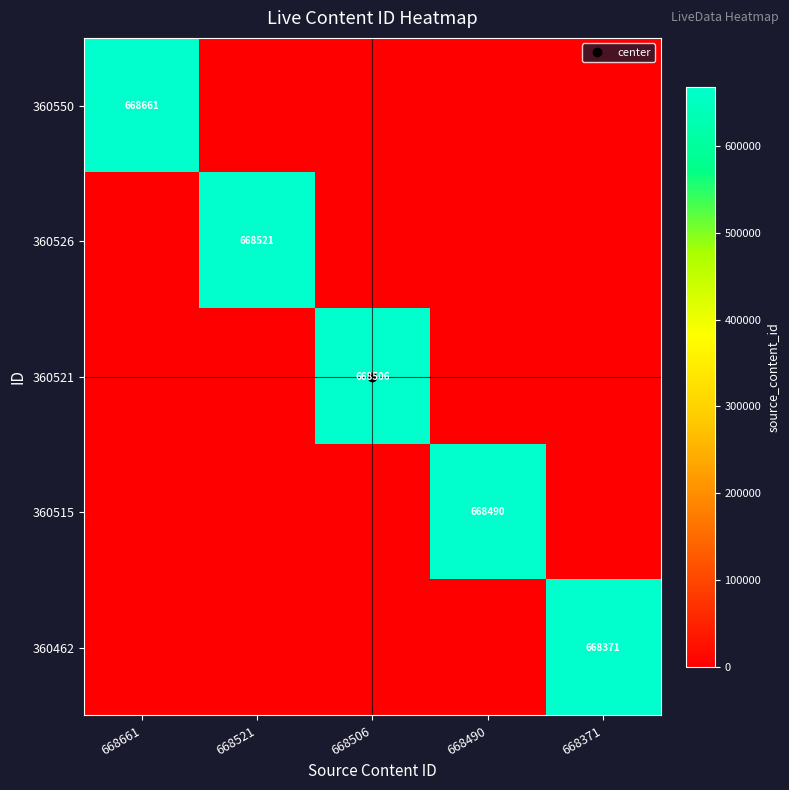

At 668506, list the series in order from largest to smallest.

360521, 360550, 360526, 360515, 360462